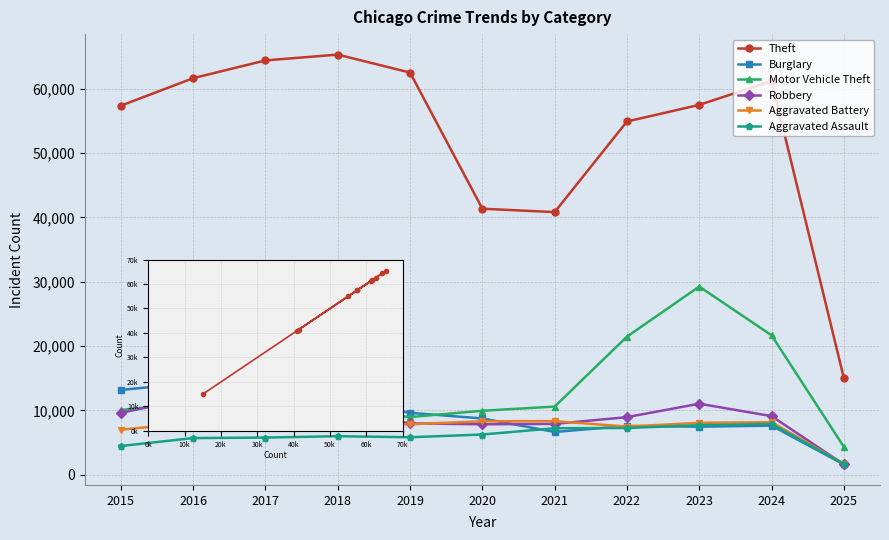

Which series has the widest spread of values?

Theft